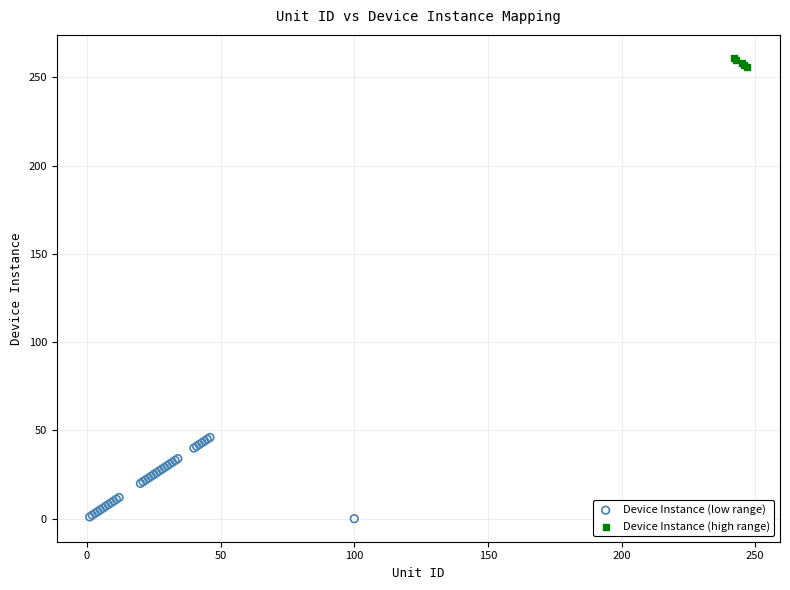

Which series has the widest spread of Y values?

Device Instance (low range)